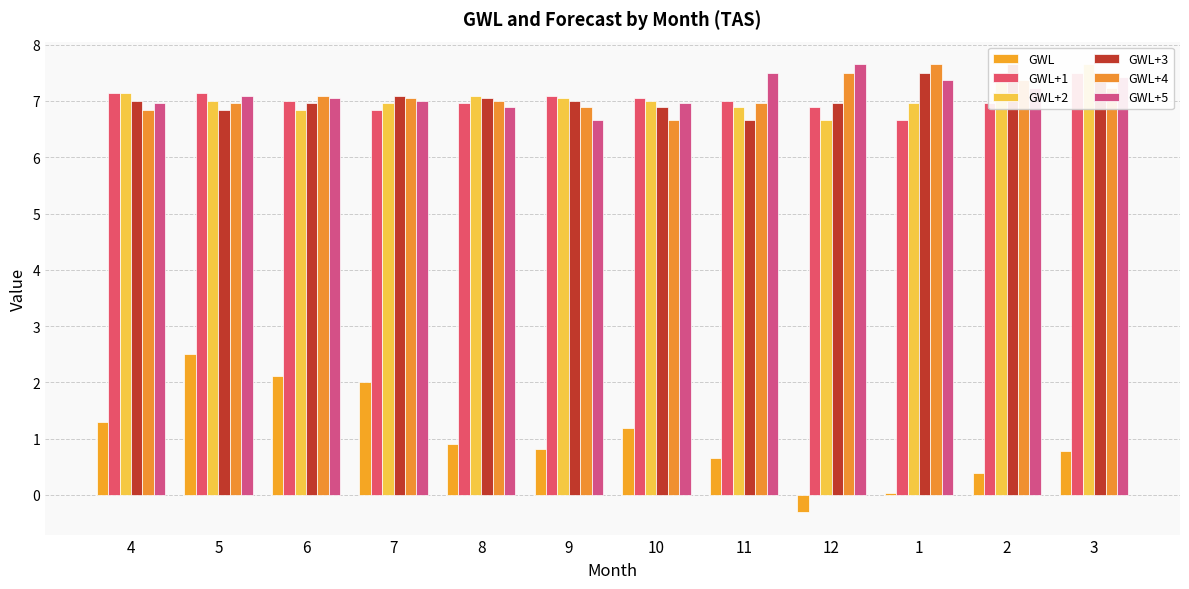

What is the value of the GWL+3 bar at the 4th from the left?

7.1